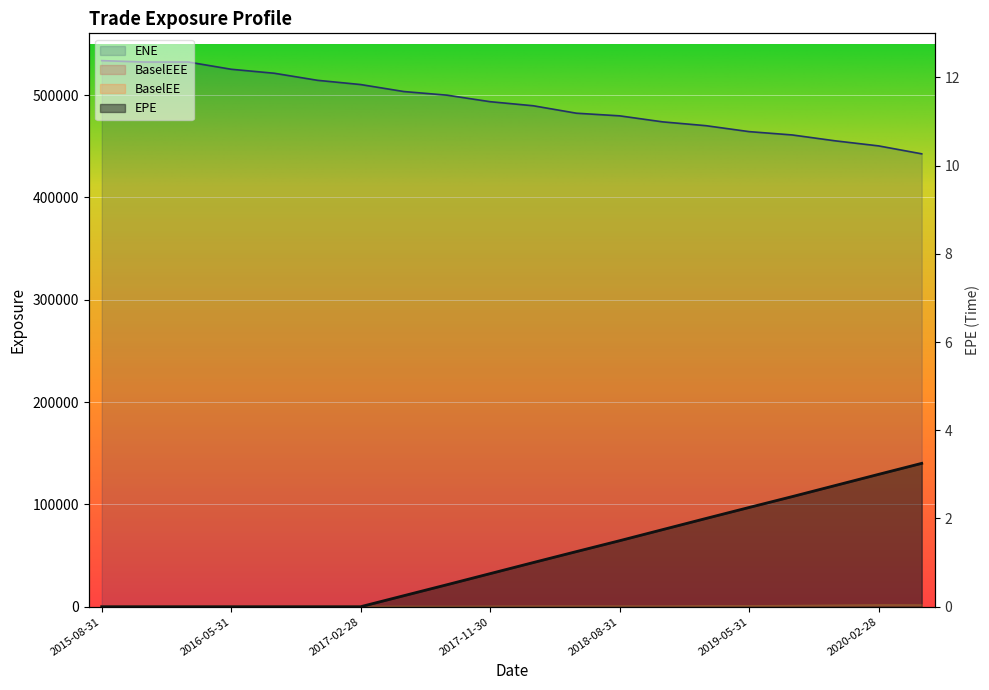

True or false: EPE has more than 2 interior local peaks.

False